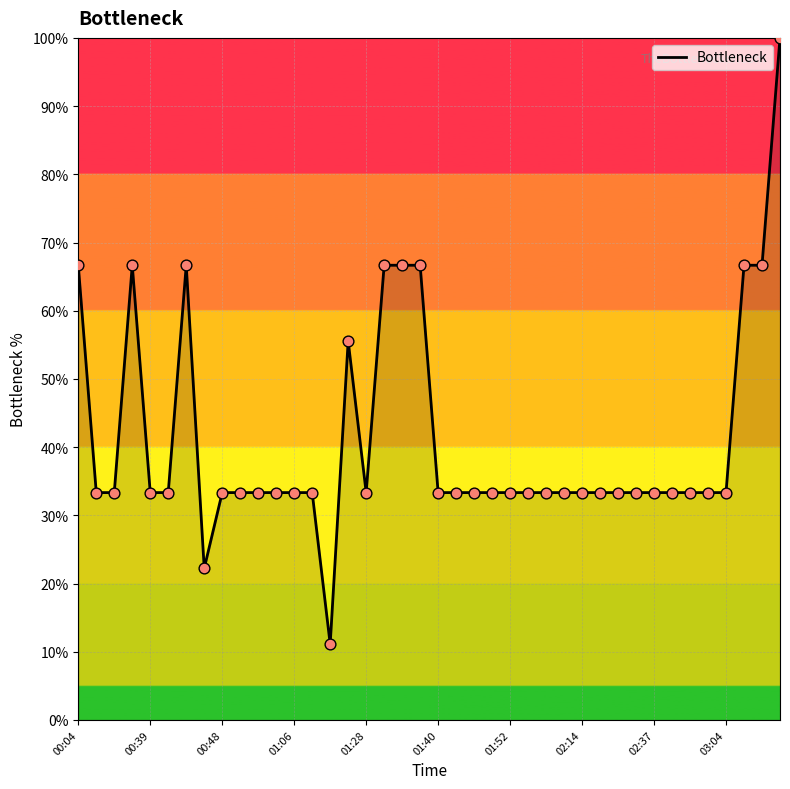

What is the maximum value shown in the chart?

100.0